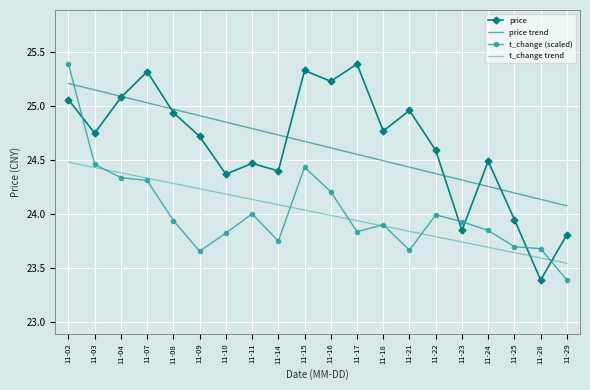

What is the minimum value shown in the chart?

23.4